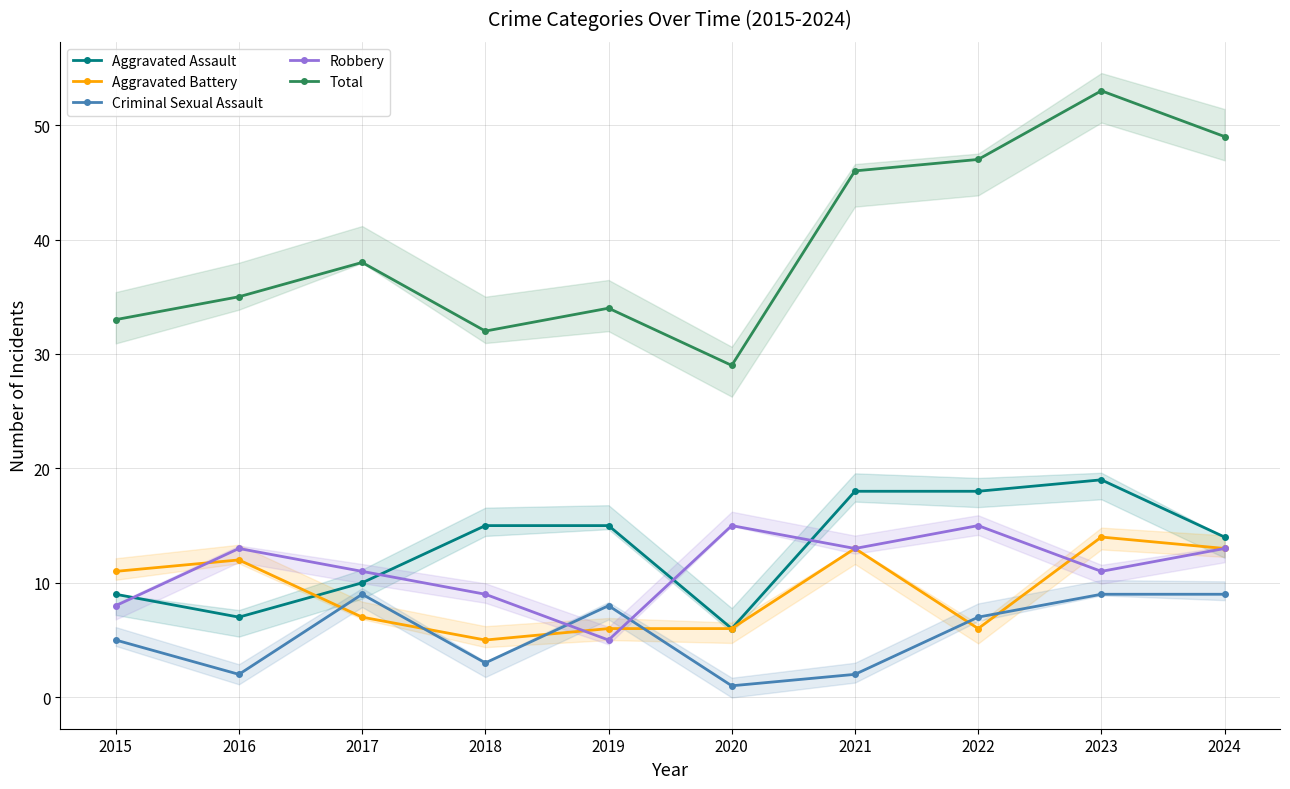

What is the maximum value shown in the chart?

53